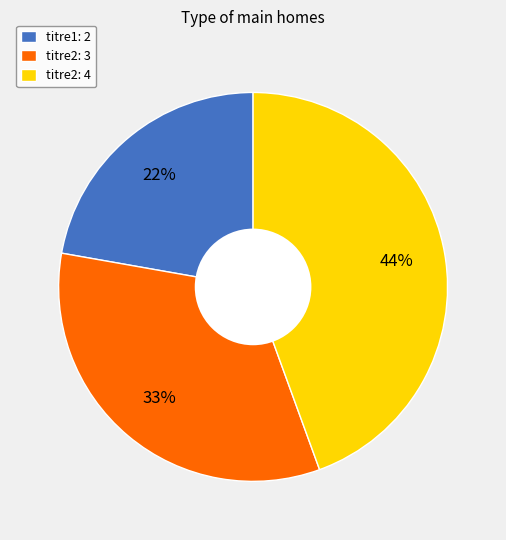

What percentage is the titre2: 3 slice, to the nearest percent?

33%